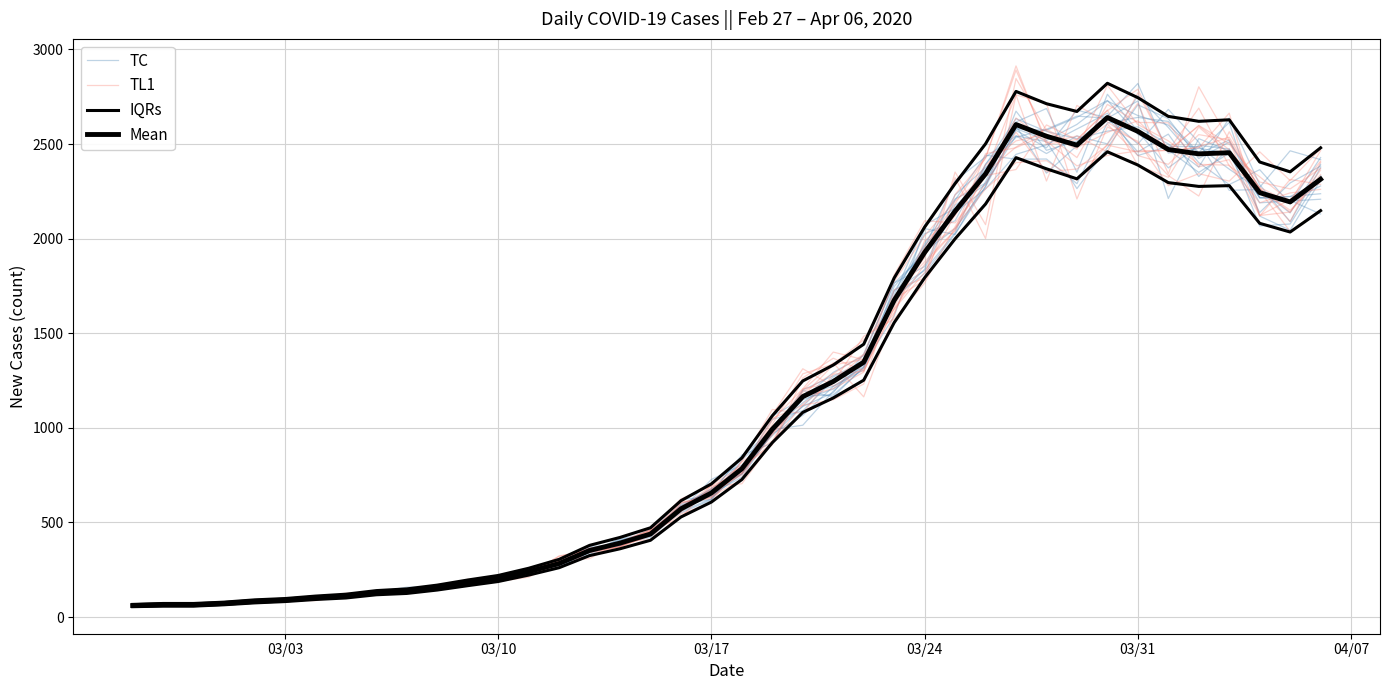

Reading left to right, list all the values displayed in this chart.

TC: 62.2	64.6	66.7	76.4	82.2	89.2	108.4	114.4	126.6	140.0	153.1	177.6	206.0	221.6	263.5	344.1	375.2	444.5	551.2	618.9	830.0	984.0	1168.1	1174.0	1317.7	1681.4	1838.3	2177.2	2285.7	2572.6	2479.8	2678.8	2638.6	2458.4	2552.3	2328.5	2474.5	2067.2	2077.4	2332.2
TL1: 60.6	61.6	59.3	72.8	79.5	83.0	98.4	104.4	141.0	143.6	155.9	195.7	204.9	228.6	306.7	362.4	368.7	434.4	544.5	606.1	823.9	1097.3	1075.4	1283.5	1298.8	1629.2	1864.2	2043.1	2348.3	2484.0	2578.8	2487.1	2605.3	2438.9	2392.6	2549.7	2521.6	2122.4	2206.0	2409.6
IQRs: 55.0	58.0	58.0	65.0	75.0	82.0	93.0	101.0	118.0	125.0	143.0	166.0	188.0	222.0	261.0	325.0	361.0	406.0	529.0	608.0	727.0	922.0	1082.0	1158.0	1252.0	1556.0	1793.0	1999.0	2183.0	2428.0	2369.0	2316.0	2459.0	2389.0	2296.0	2276.0	2280.0	2081.0	2035.0	2148.0
Mean: 61.0	65.0	65.0	72.0	83.0	90.0	102.0	111.0	129.0	137.0	156.0	181.0	204.0	240.0	283.0	352.0	391.0	439.0	572.0	656.0	784.0	993.0	1165.0	1245.0	1347.0	1674.0	1927.0	2145.0	2342.0	2603.0	2541.0	2494.0	2640.0	2567.0	2471.0	2448.0	2454.0	2243.0	2194.0	2314.0